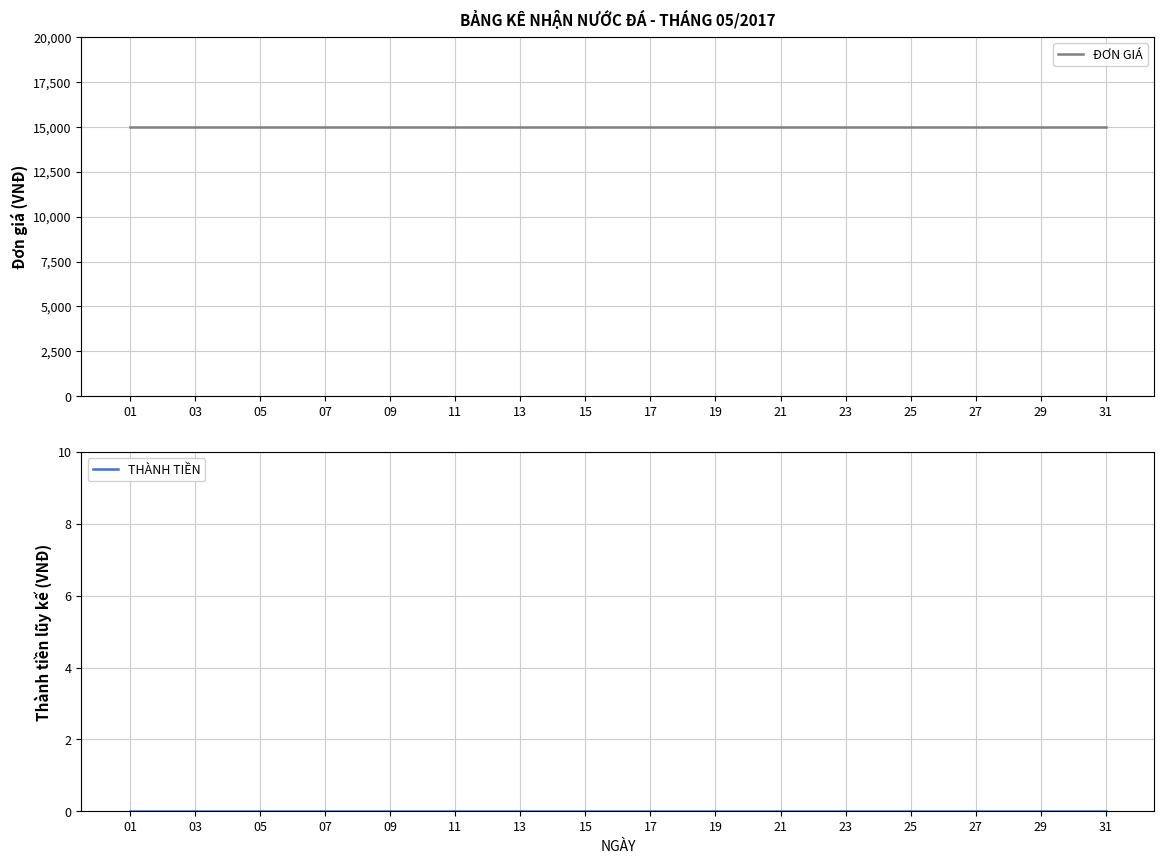

Which series has the largest range (max minus min)?

ĐƠN GIÁ